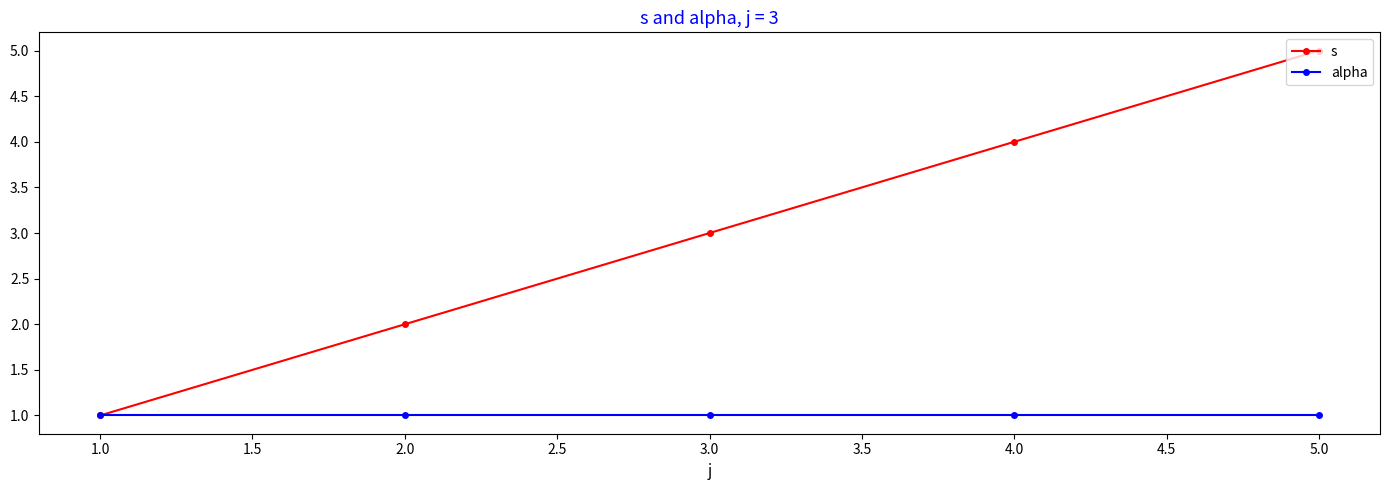

What is the maximum value shown in the chart?

5